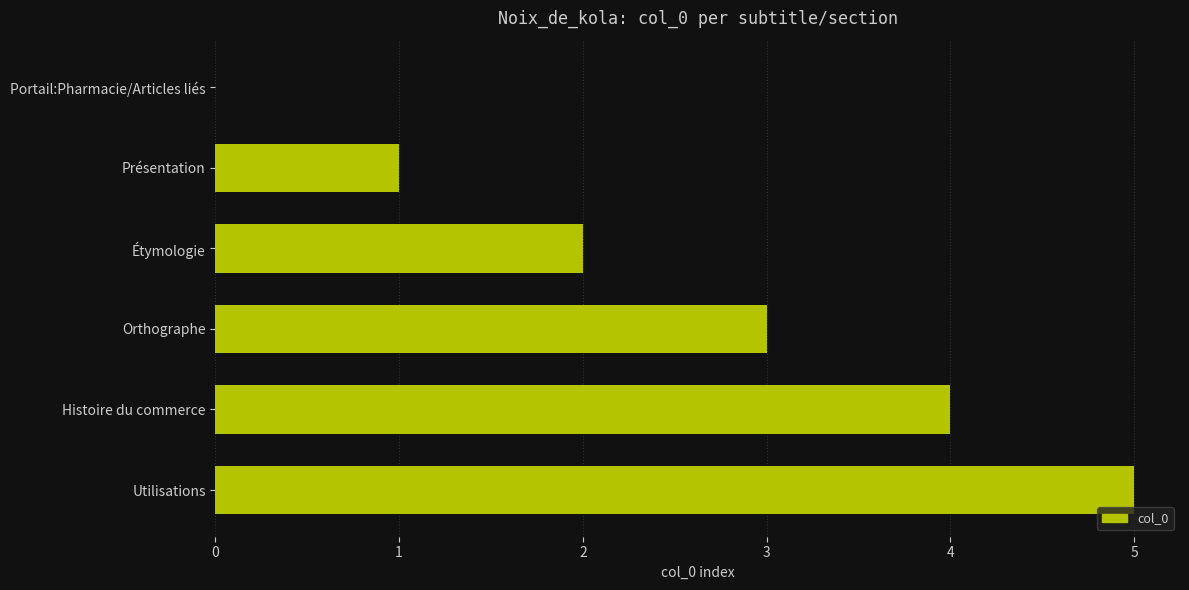

Does the chart contain stacked bars?

No